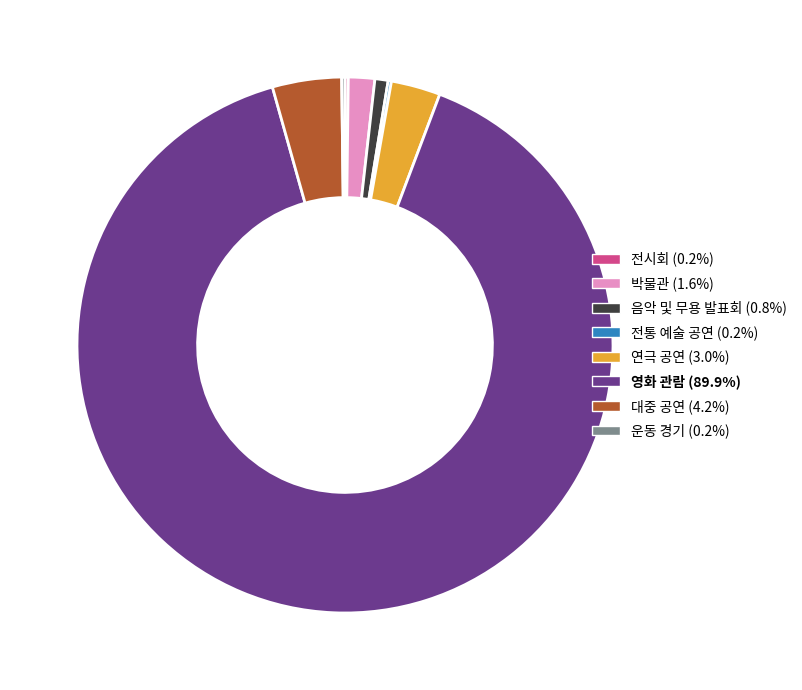

Does 음악 및 무용 발표회 represent more than half of the total?

No